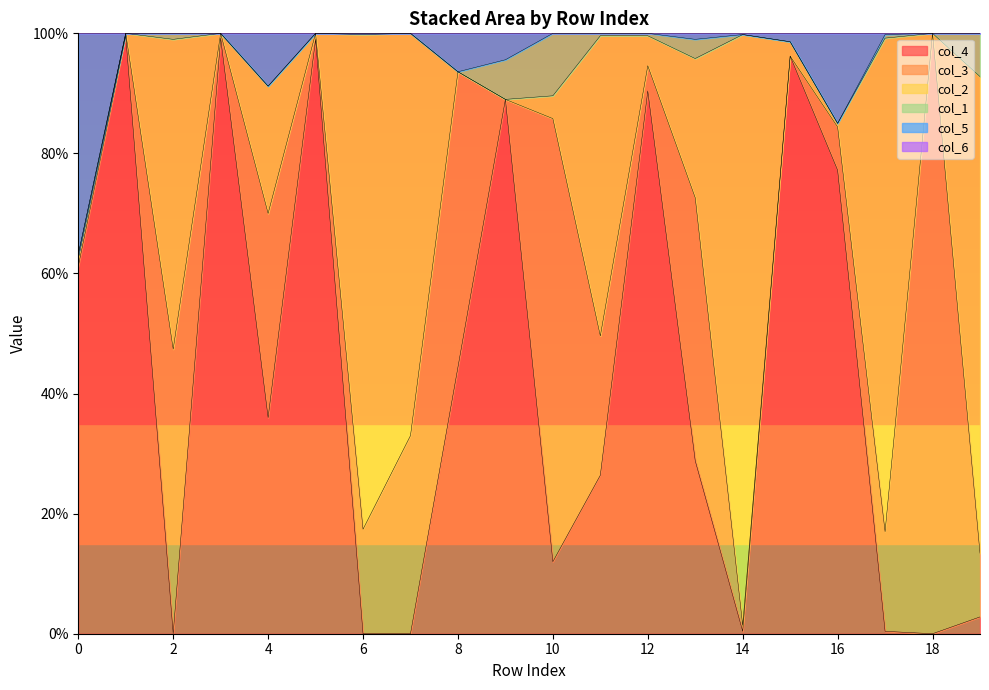

List the series in order of their peak value, lowest first.

col_6, col_1, col_5, col_2, col_4, col_3